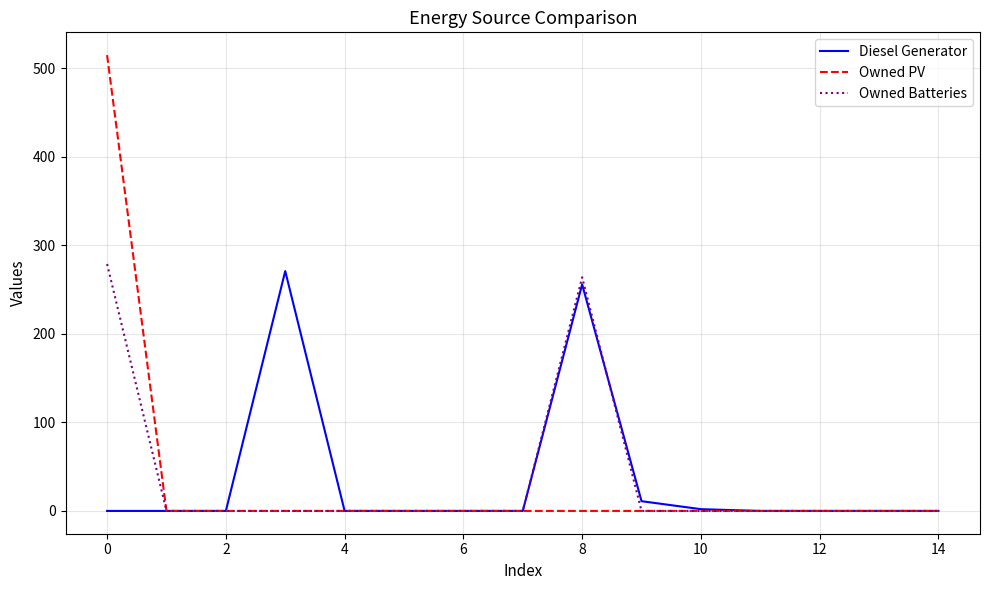

Which series has the largest range (max minus min)?

Owned PV